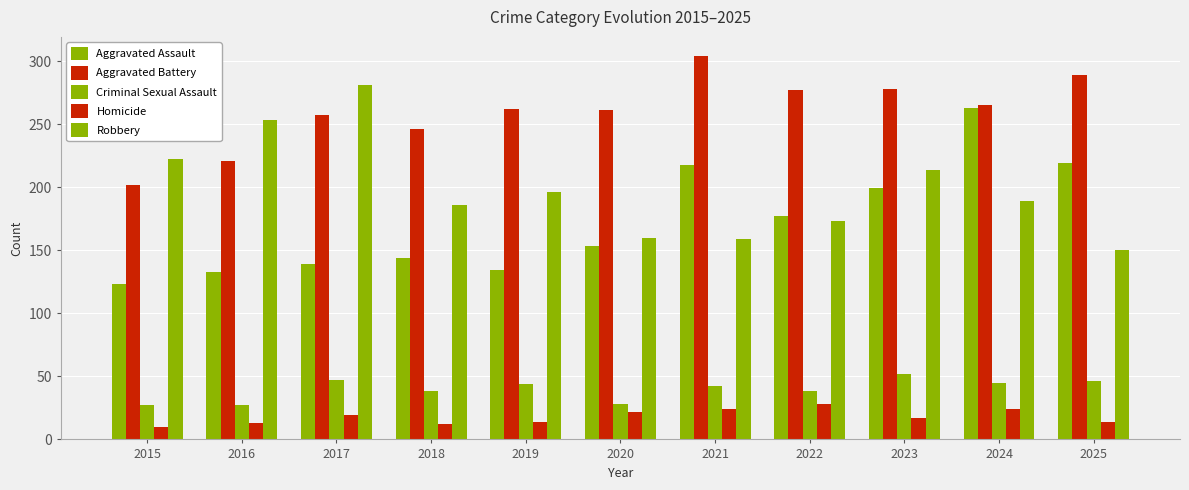

Reading right to left, list all the values displayed in this chart.

Aggravated Assault: 2025=219	2024=263	2023=199	2022=177	2021=218	2020=153	2019=134	2018=144	2017=139	2016=133	2015=123
Aggravated Battery: 2025=289	2024=265	2023=278	2022=277	2021=304	2020=261	2019=262	2018=246	2017=257	2016=221	2015=202
Criminal Sexual Assault: 2025=46	2024=45	2023=52	2022=38	2021=42	2020=28	2019=44	2018=38	2017=47	2016=27	2015=27
Homicide: 2025=14	2024=24	2023=17	2022=28	2021=24	2020=22	2019=14	2018=12	2017=19	2016=13	2015=10
Robbery: 2025=150	2024=189	2023=214	2022=173	2021=159	2020=160	2019=196	2018=186	2017=281	2016=253	2015=222